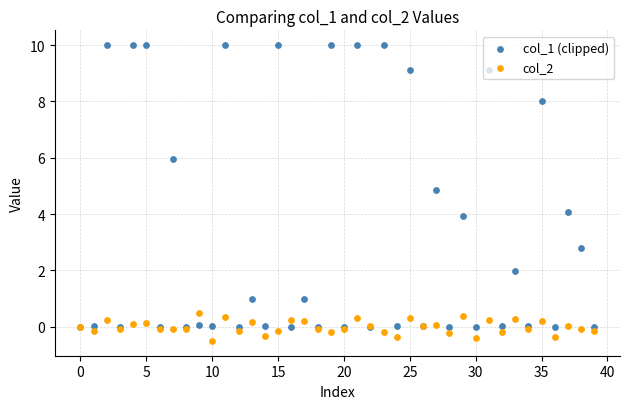

At how many categories does at least one series exceed 8?

10